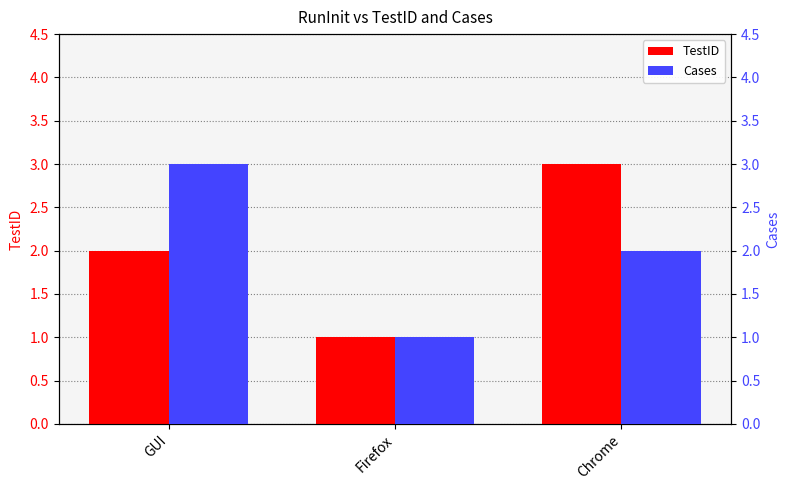

How many data points in Cases are less than 2?

1